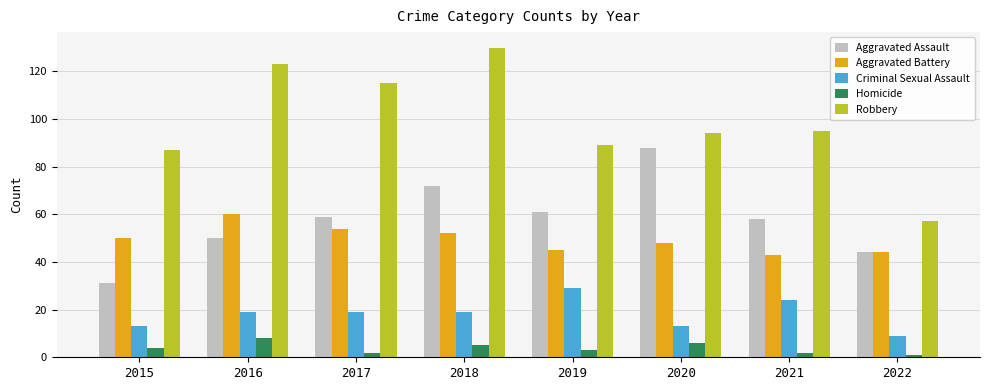

What is the difference between the second highest and minimum values in the Criminal Sexual Assault series?

15